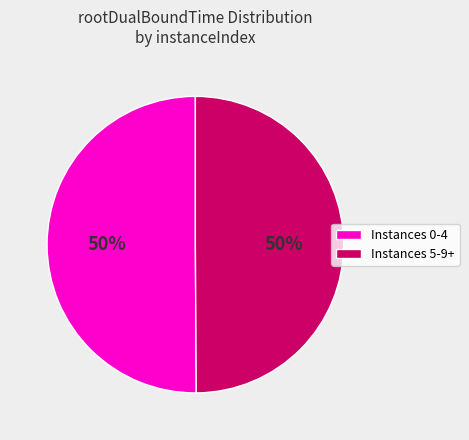

Approximately how many times larger is the value at Instances 0-4 compared to Instances 5-9+?

1.0